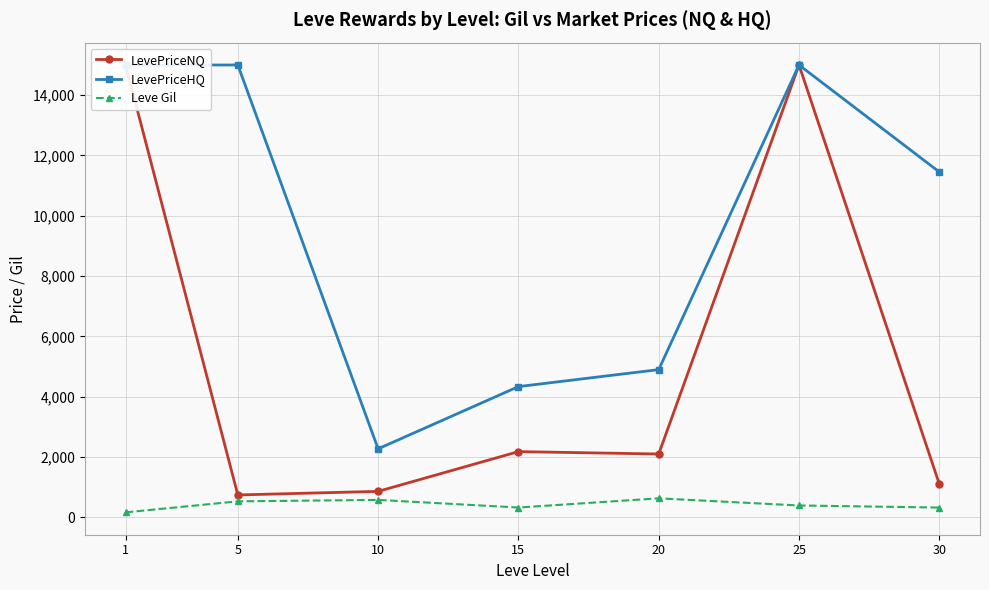

What is the difference between the second highest and second lowest values in the Leve Gil series?

254.2